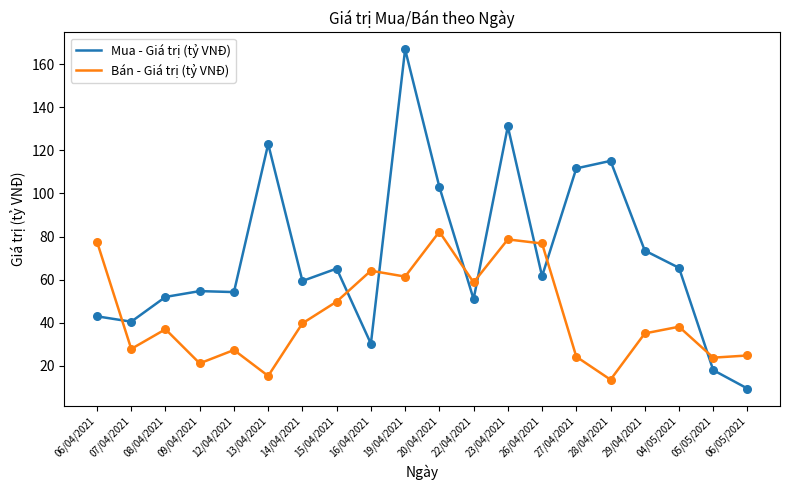

What are all the series names shown in the legend?

Mua - Giá trị (tỷ VNĐ), Bán - Giá trị (tỷ VNĐ)